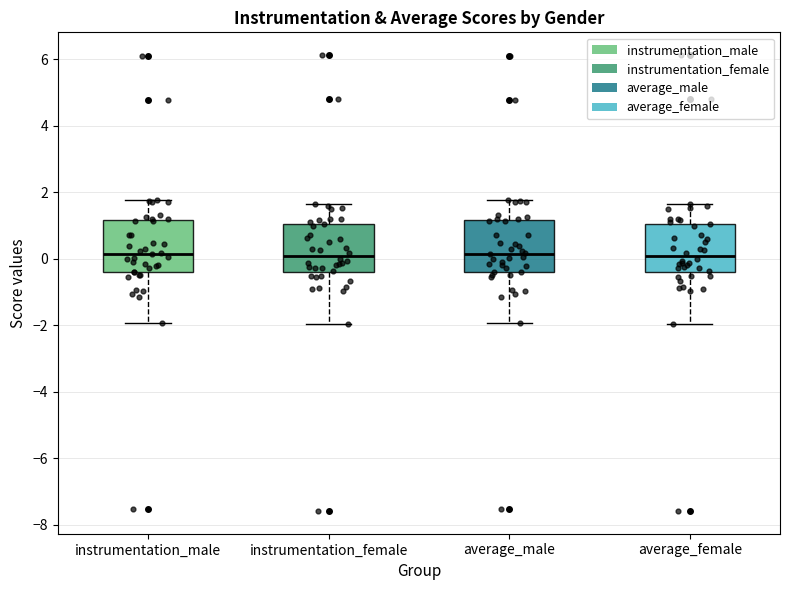

Where is the upper edge of the box for instrumentation_female on the y-axis? The values are not printed on the chart, so give them approximately, as read against the axis.

1.0